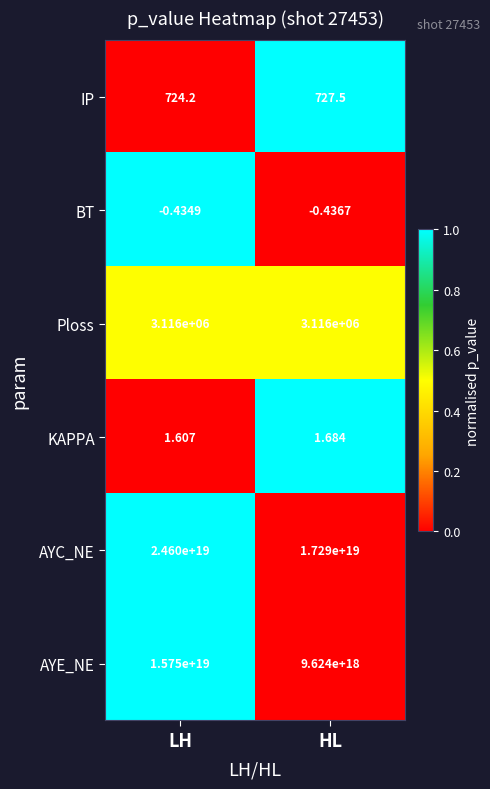

Which series has the largest total across all categories?

AYC_NE